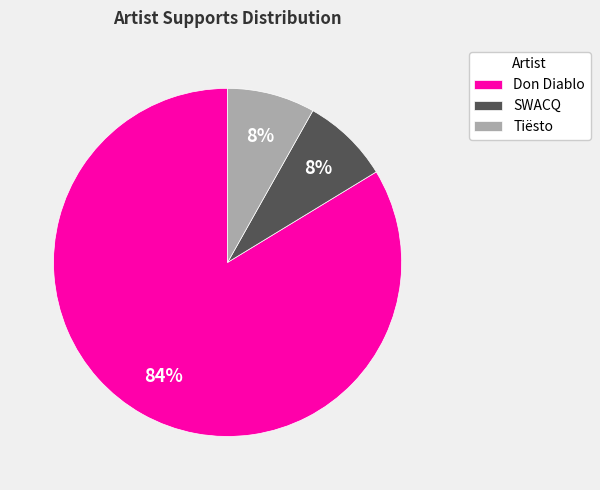

Does Don Diablo account for over 50% of the chart?

Yes